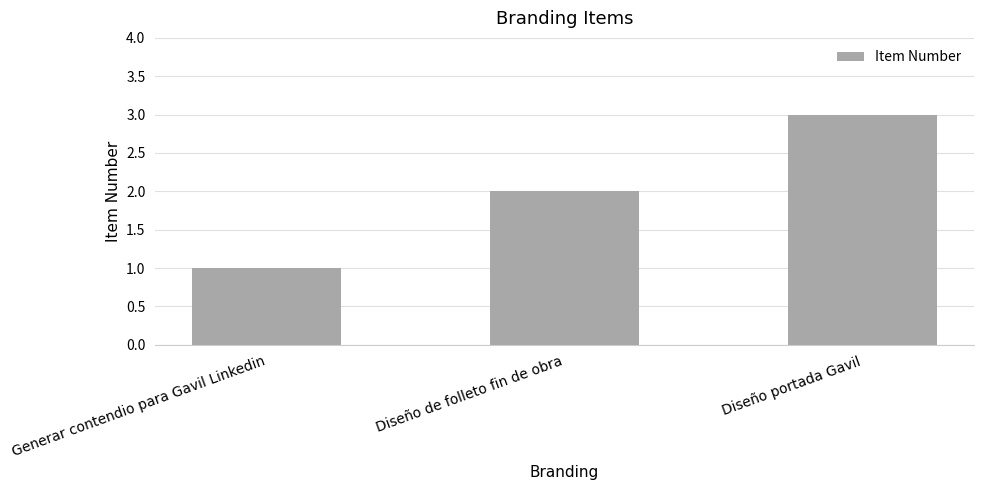

At which label is the value closest to 2?

Diseño de folleto fin de obra